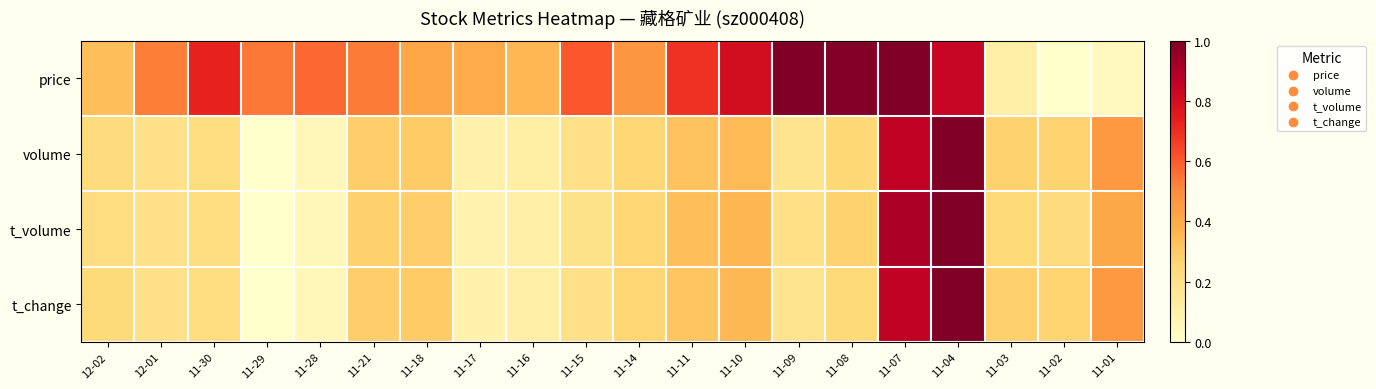

Reading left to right, extract all data points from this chart.

price: 12-02=0.3	12-01=0.5	11-30=0.7	11-29=0.5	11-28=0.6	11-21=0.5	11-18=0.4	11-17=0.4	11-16=0.4	11-15=0.6	11-14=0.5	11-11=0.7	11-10=0.8	11-09=1.0	11-08=1.0	11-07=1.0	11-04=0.8	11-03=0.1	11-02=0.0	11-01=0.0
volume: 12-02=0.2	12-01=0.2	11-30=0.2	11-29=0.0	11-28=0.1	11-21=0.3	11-18=0.3	11-17=0.1	11-16=0.1	11-15=0.2	11-14=0.3	11-11=0.3	11-10=0.4	11-09=0.2	11-08=0.2	11-07=0.9	11-04=1.0	11-03=0.3	11-02=0.3	11-01=0.5
t_volume: 12-02=0.2	12-01=0.2	11-30=0.2	11-29=0.0	11-28=0.1	11-21=0.3	11-18=0.3	11-17=0.1	11-16=0.1	11-15=0.2	11-14=0.3	11-11=0.3	11-10=0.4	11-09=0.2	11-08=0.3	11-07=0.9	11-04=1.0	11-03=0.2	11-02=0.2	11-01=0.4
t_change: 12-02=0.2	12-01=0.2	11-30=0.2	11-29=0.0	11-28=0.1	11-21=0.3	11-18=0.3	11-17=0.1	11-16=0.1	11-15=0.2	11-14=0.3	11-11=0.3	11-10=0.4	11-09=0.2	11-08=0.2	11-07=0.9	11-04=1.0	11-03=0.3	11-02=0.3	11-01=0.5